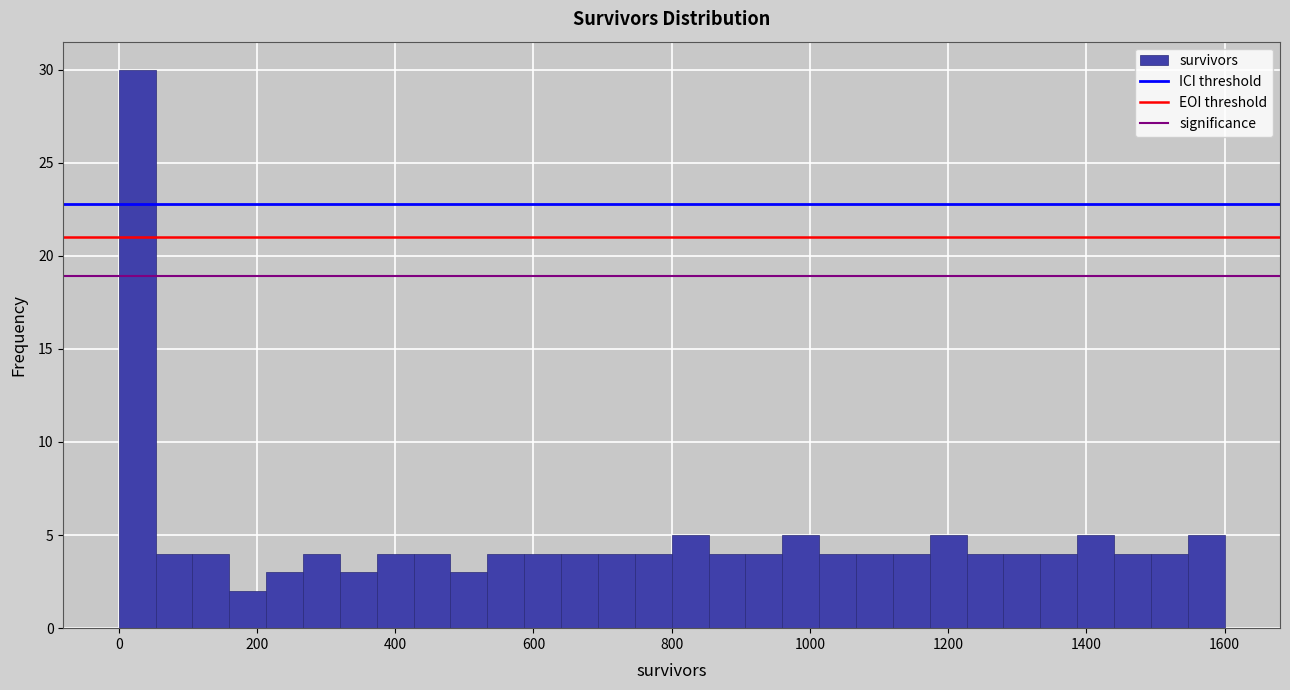

Around what value on the x-axis is the tallest bar? Give the approximate position of its centre, as read against the axis.

20